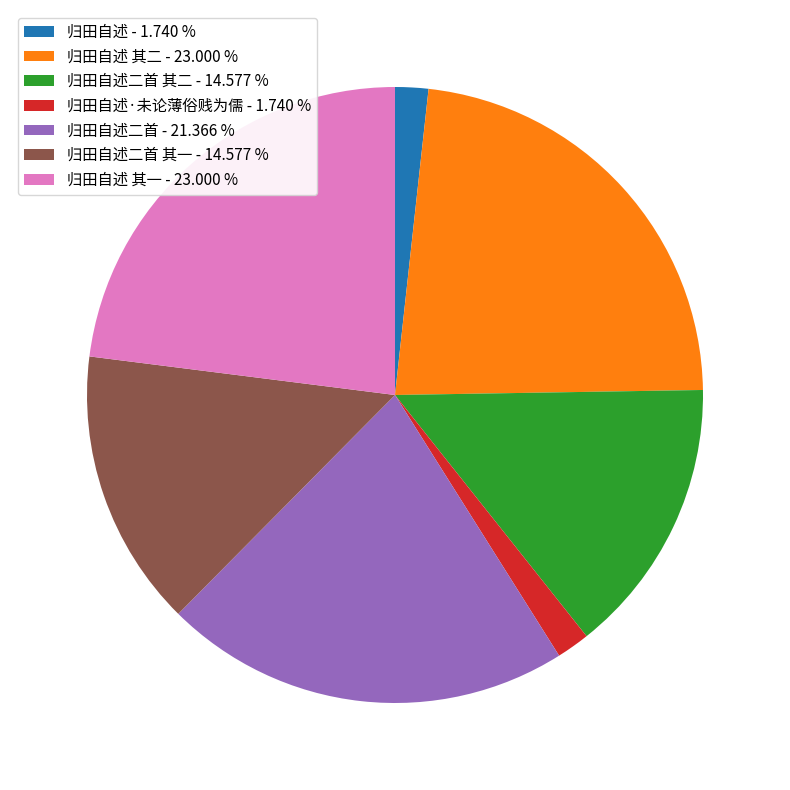

Is there any slice that represents more than half of the pie?

No